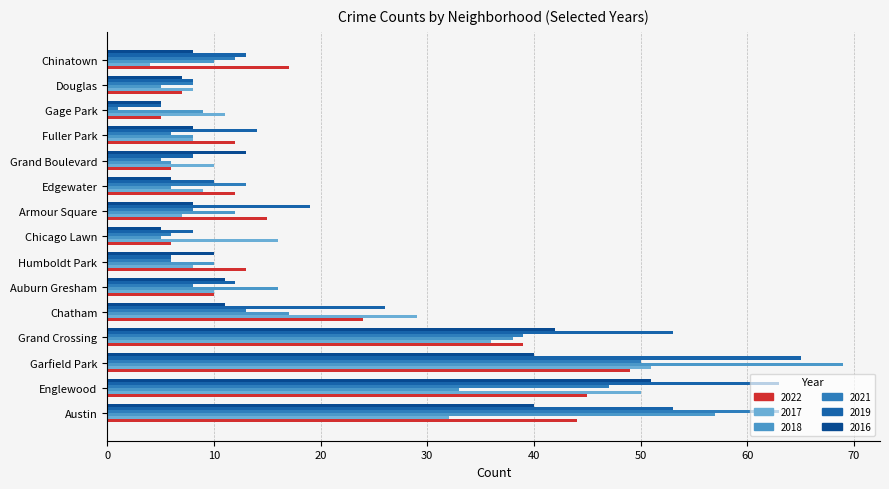

What is the spread (max minus min) of values at Chatham?

18